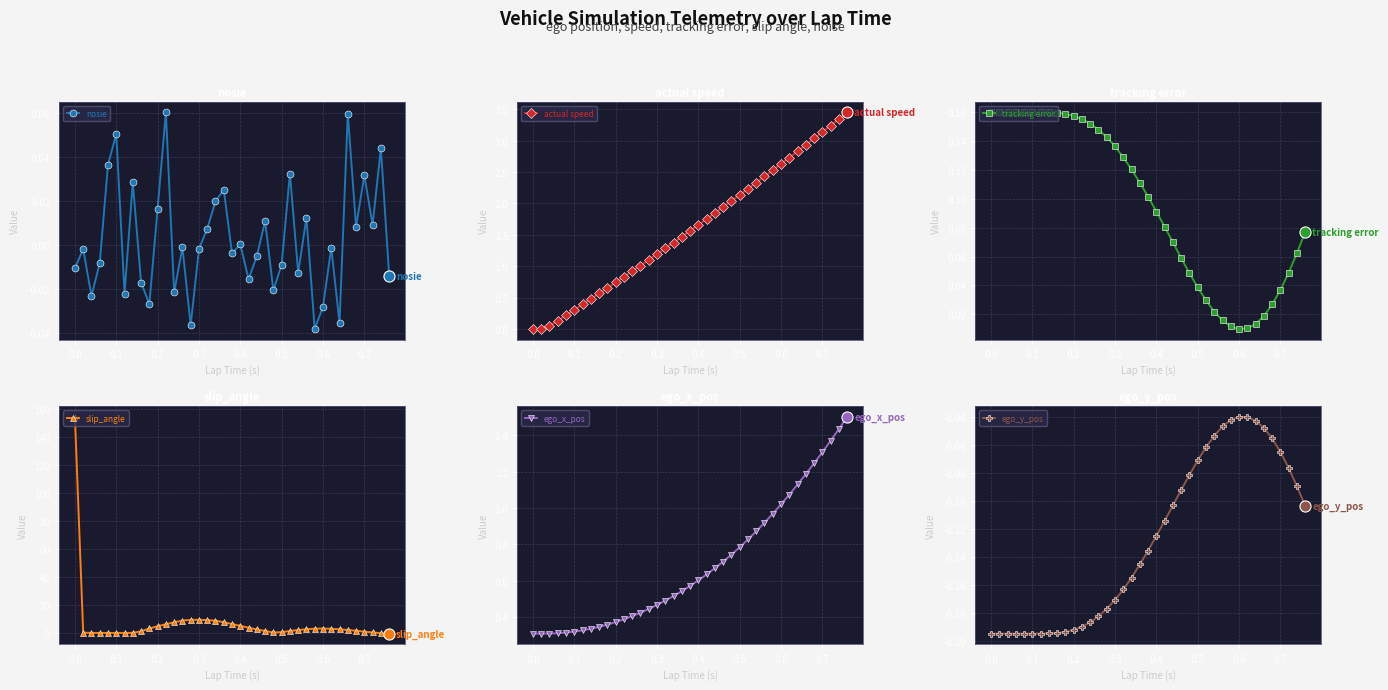

Is this an area chart (filled region under the line)?

No